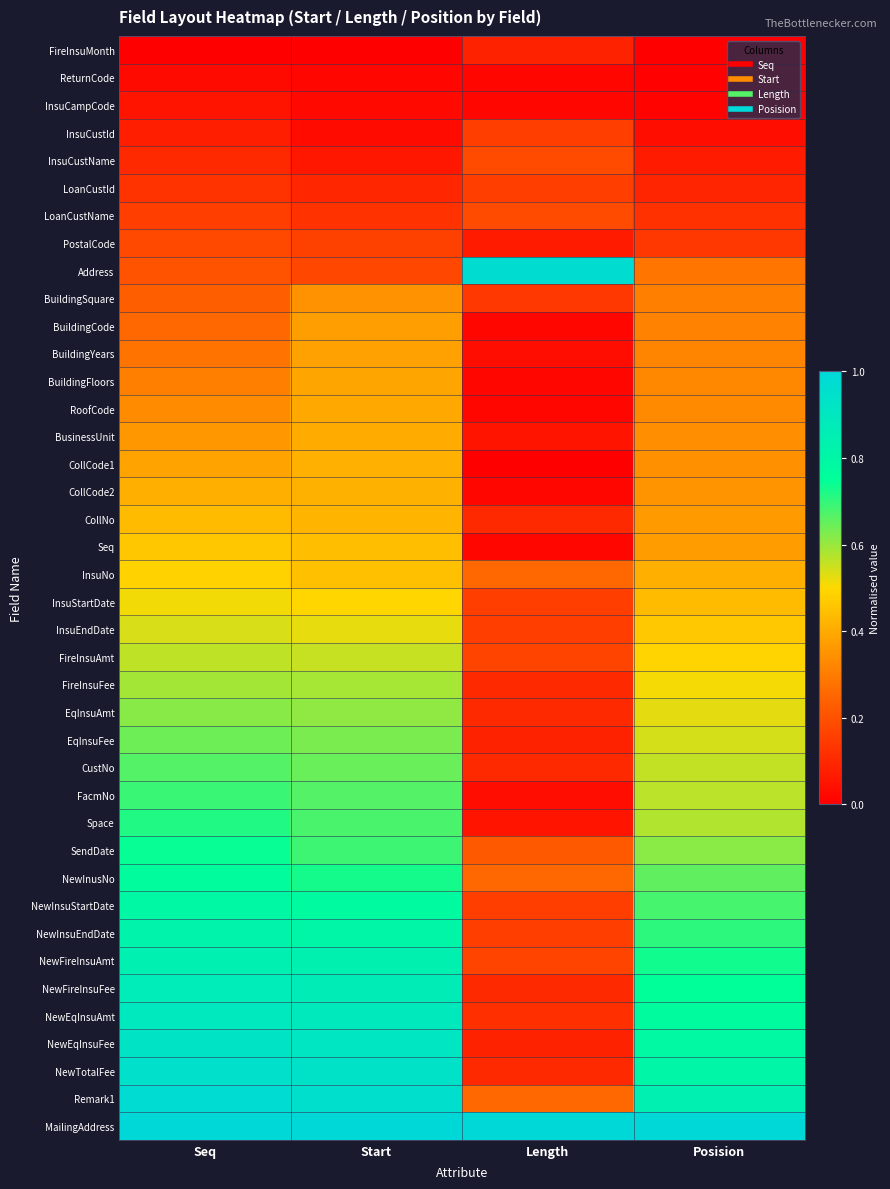

At how many categories does at least one series exceed 0?

4